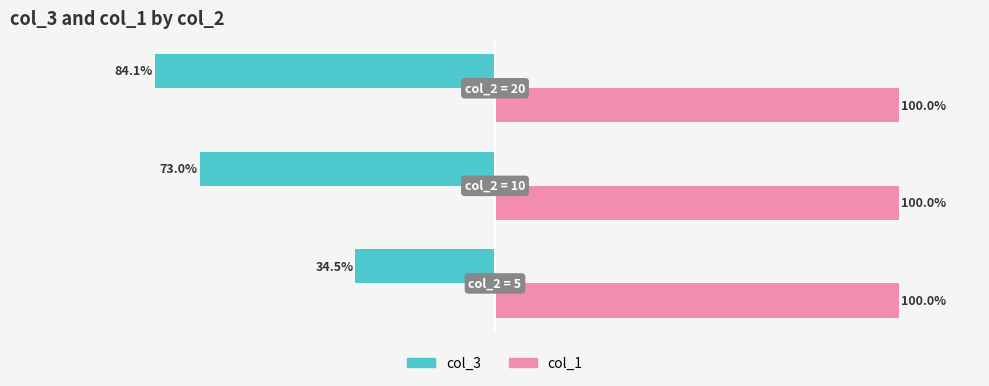

Which series has the largest total across all categories?

col_1